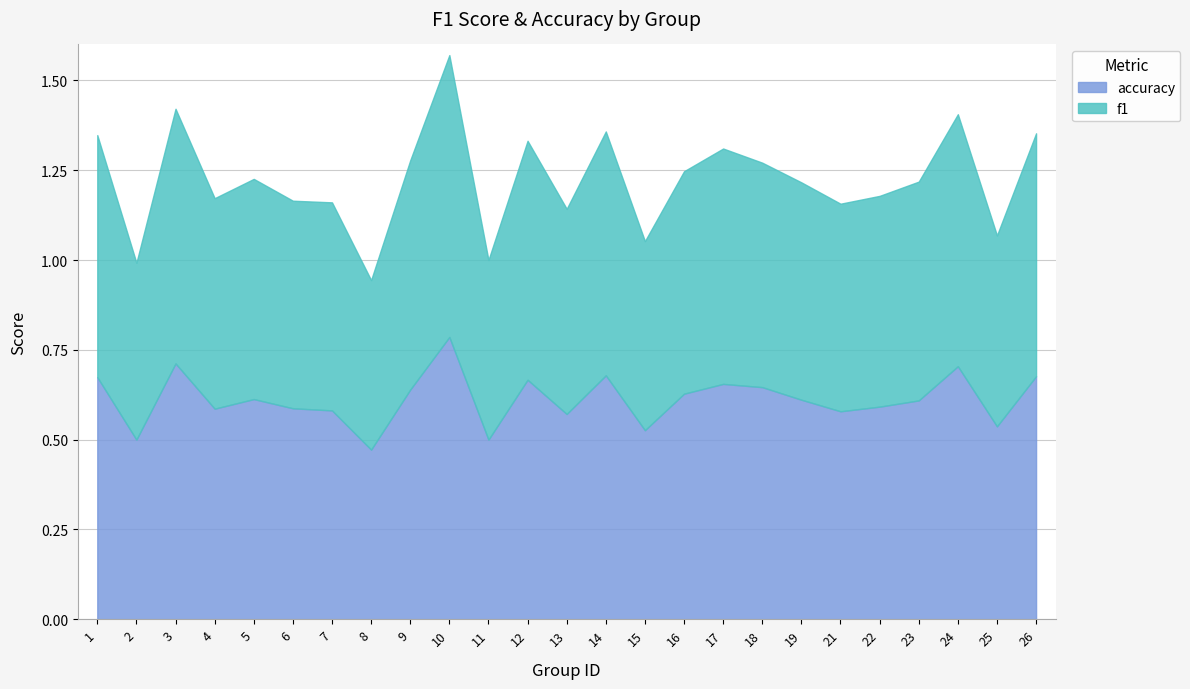

True or false: f1 has more than 1 points higher than both neighbors.

True